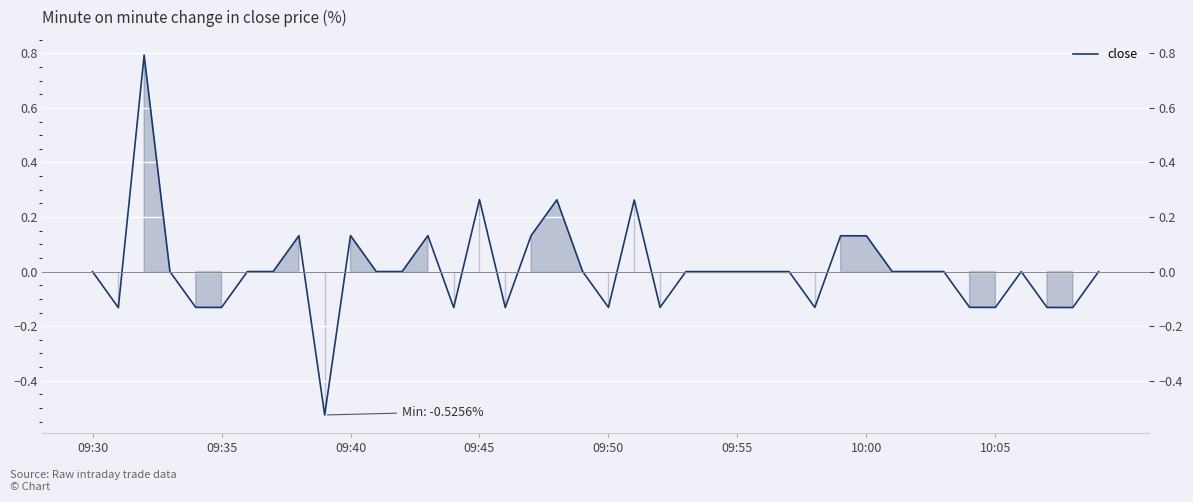

Count the number of data series in this chart.

1